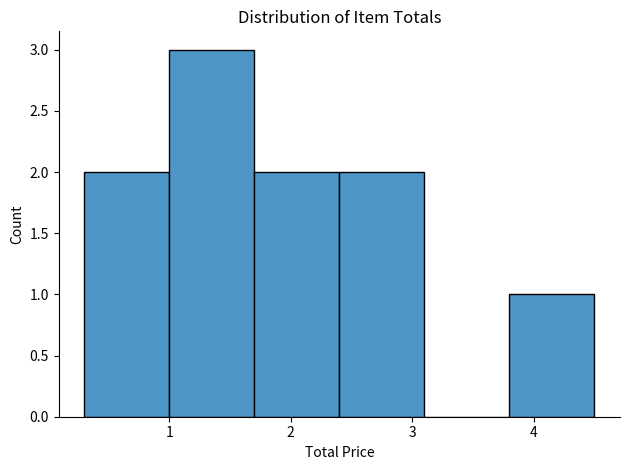

How tall is the bar that spans 1.0 to 1.7 on the x-axis? The values are not printed on the chart, so give them approximately, as read against the axis.

3